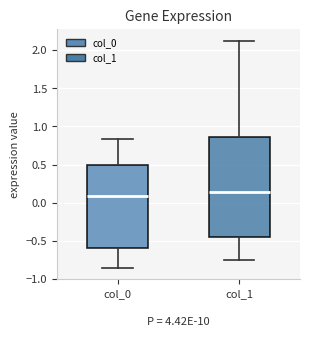

Reading left to right, read every box against the y-axis: the position of its median line, the range the box covers, and the ends of its whiskers. The values are not printed on the chart, so give them approximately, as read against the axis.

col_0: median 0.10, box -0.60 to 0.50, whiskers -0.85 to 0.85
col_1: median 0.15, box -0.45 to 0.85, whiskers -0.75 to 2.15